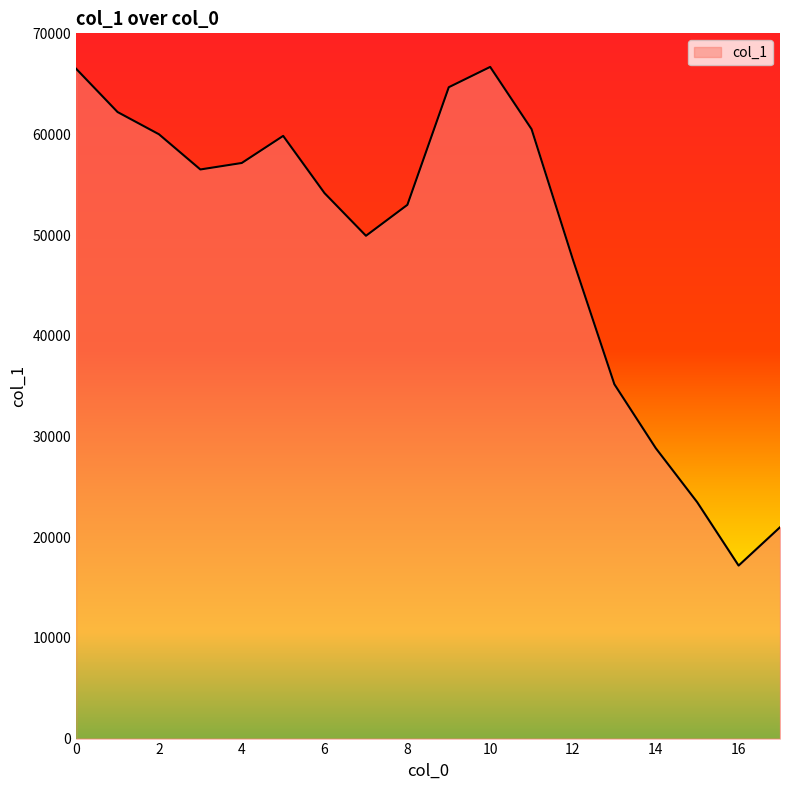

What is the greatest value displayed?

66714